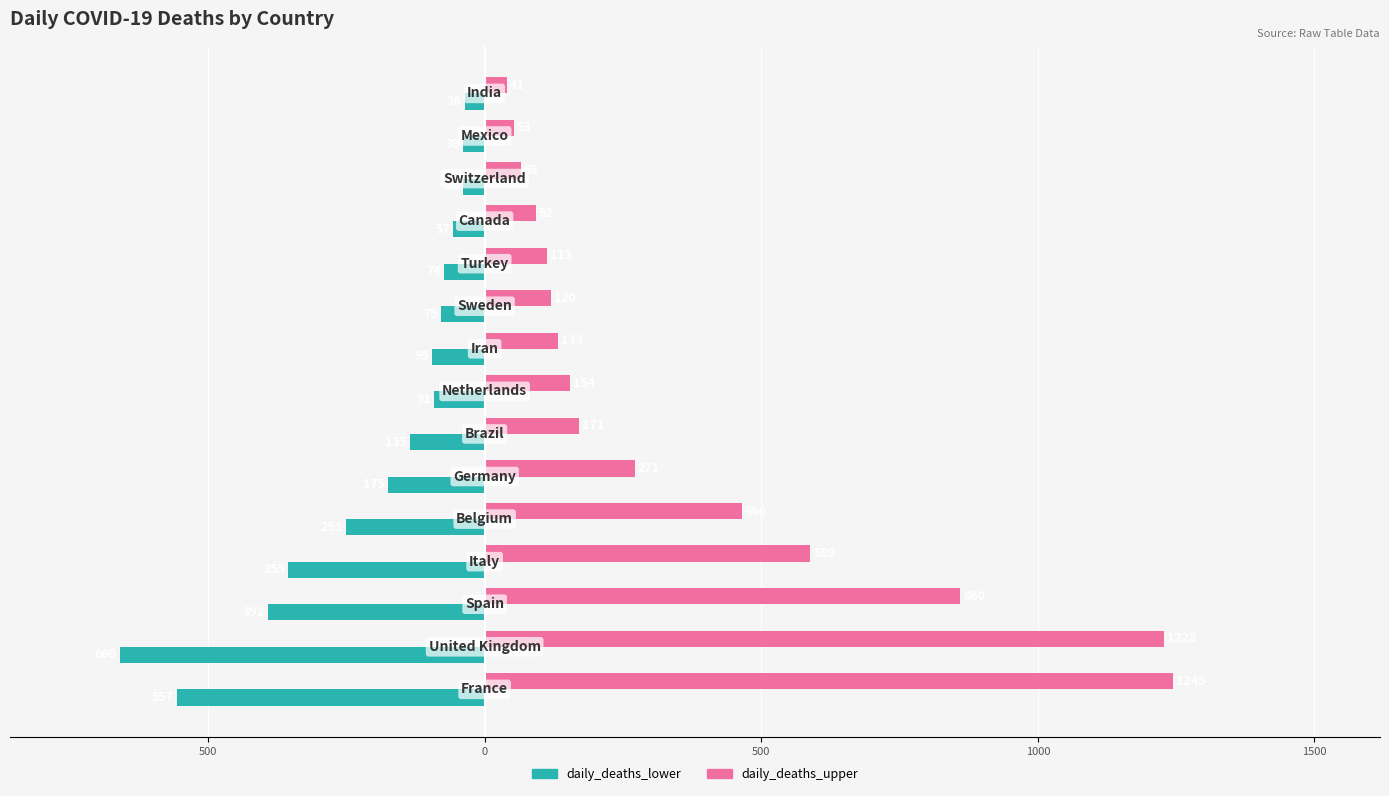

What are all the series names shown in the legend?

daily_deaths_lower, daily_deaths_upper